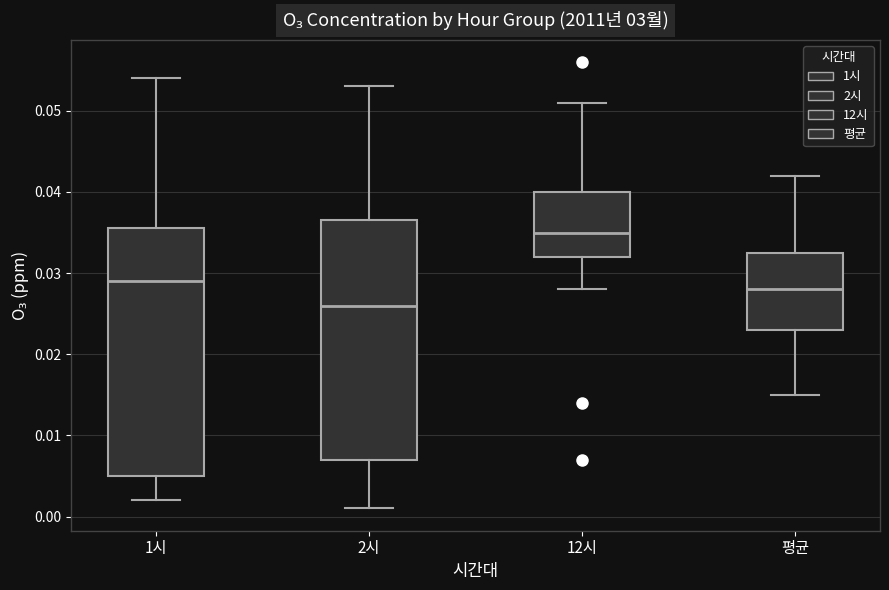

Reading left to right, transcribe this box plot: for each box, give where its median line is, the range the box spans, and where its two whiskers end, as read against the y-axis. The values are not printed on the chart, so give them approximately, as read against the axis.

1시: median 0.029, box 0.005 to 0.036, whiskers 0.002 to 0.054
2시: median 0.026, box 0.007 to 0.037, whiskers 0.001 to 0.053
12시: median 0.035, box 0.032 to 0.040, whiskers 0.028 to 0.051
평균: median 0.028, box 0.023 to 0.033, whiskers 0.015 to 0.042